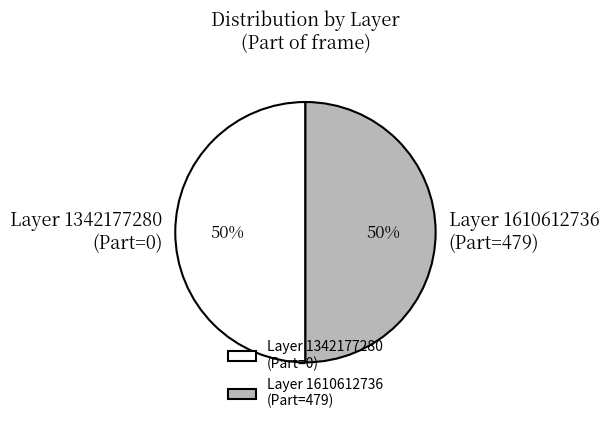

Do Layer 1342177280 (Part=0) and Layer 1610612736 (Part=479) together represent more than half of the pie?

Yes